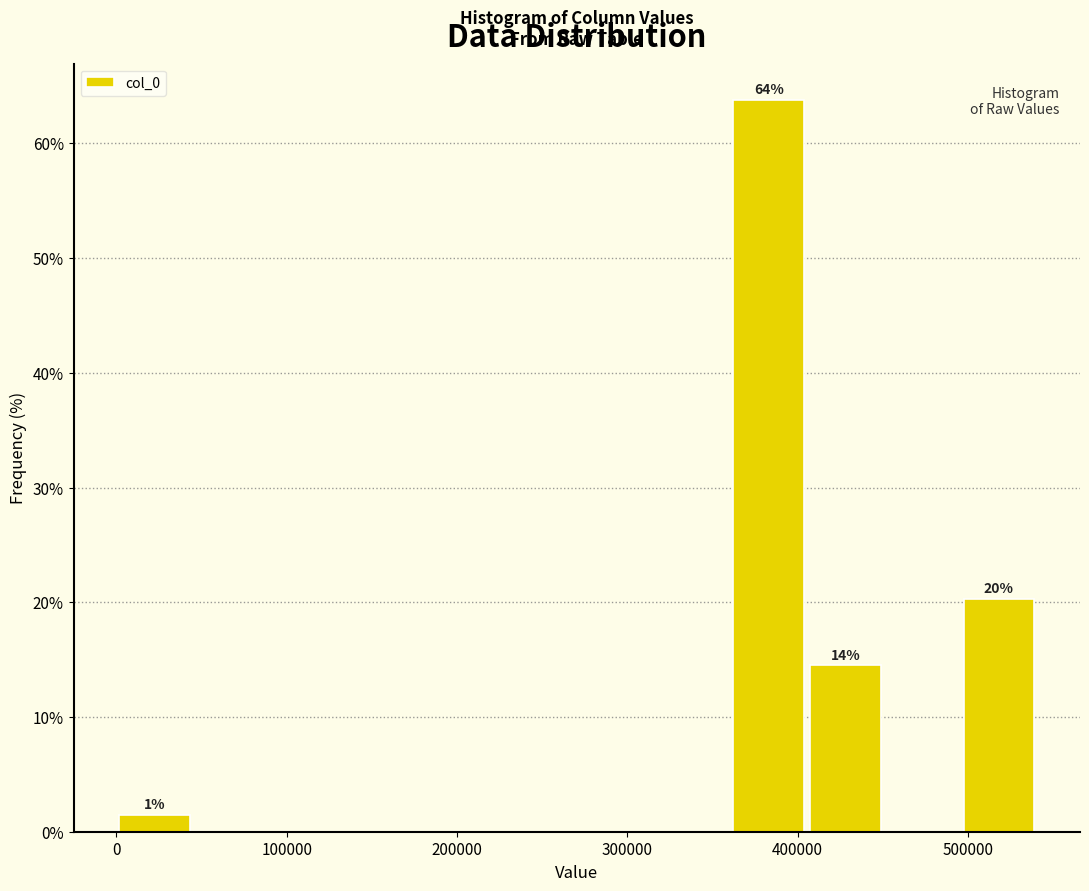

Which range on the x-axis has the tallest bar?

360000 to 410000